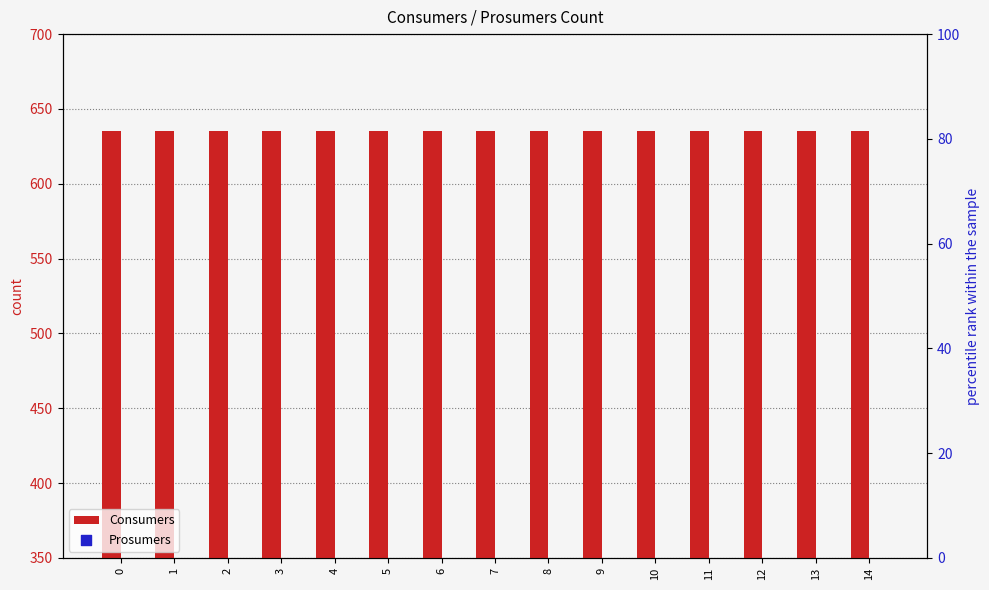

Which series contains the highest Y value?

Consumers